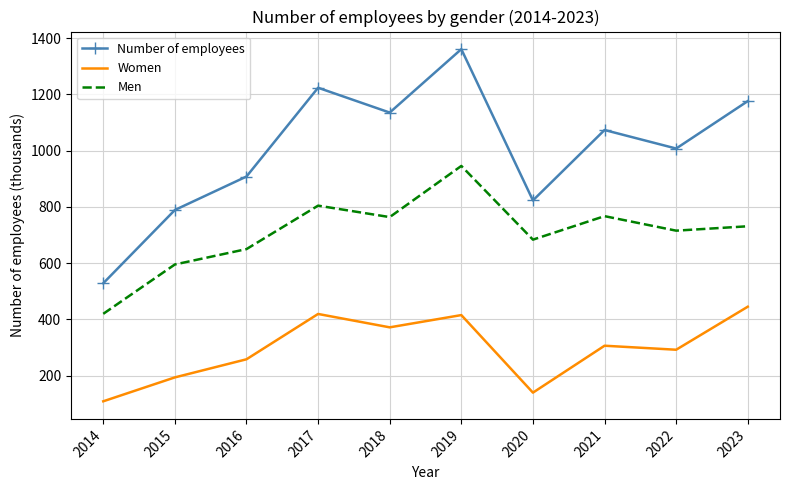

In Number of employees, how many points are lower than both neighbors (excluding endpoints)?

3